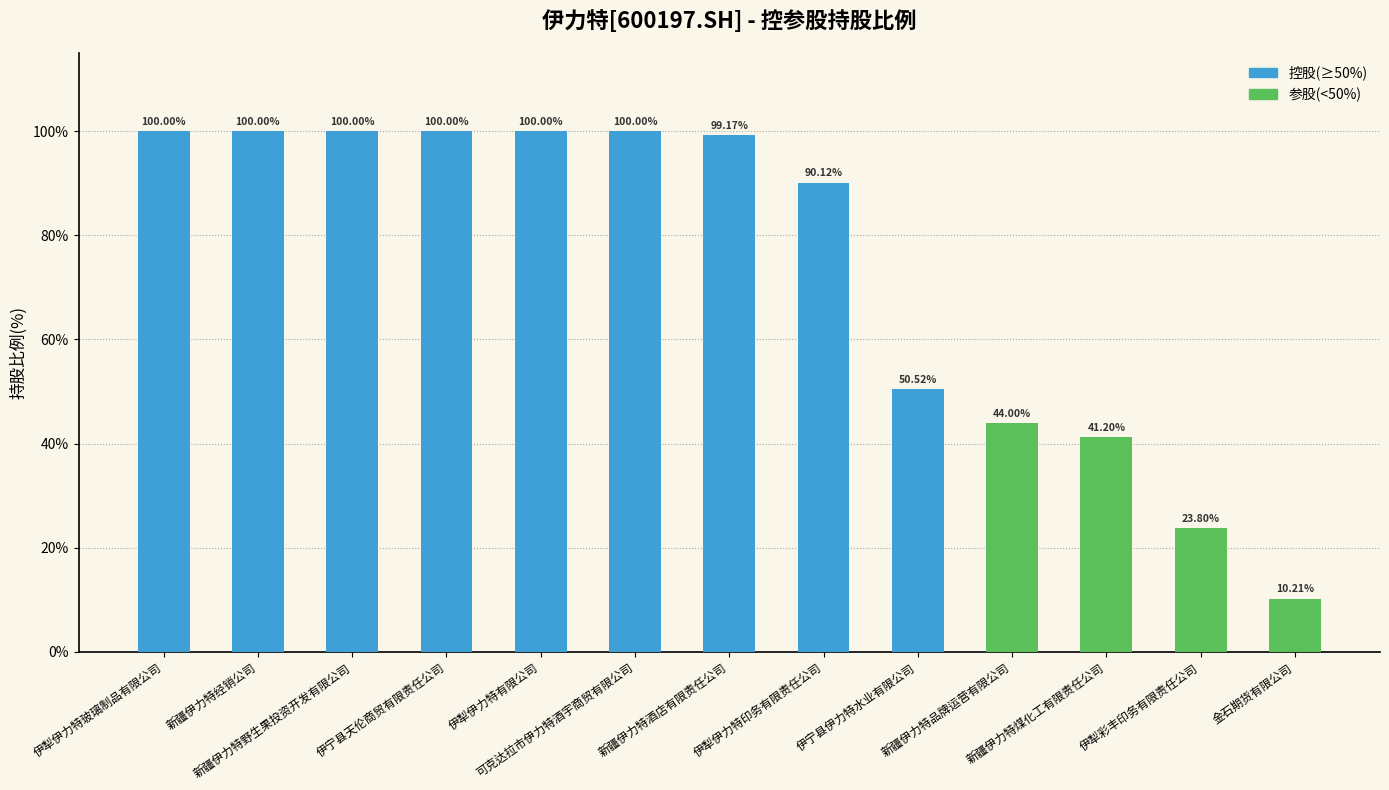

What is the change in value from 伊犁伊力特印务有限责任公司 to 金石期货有限公司?

-79.9